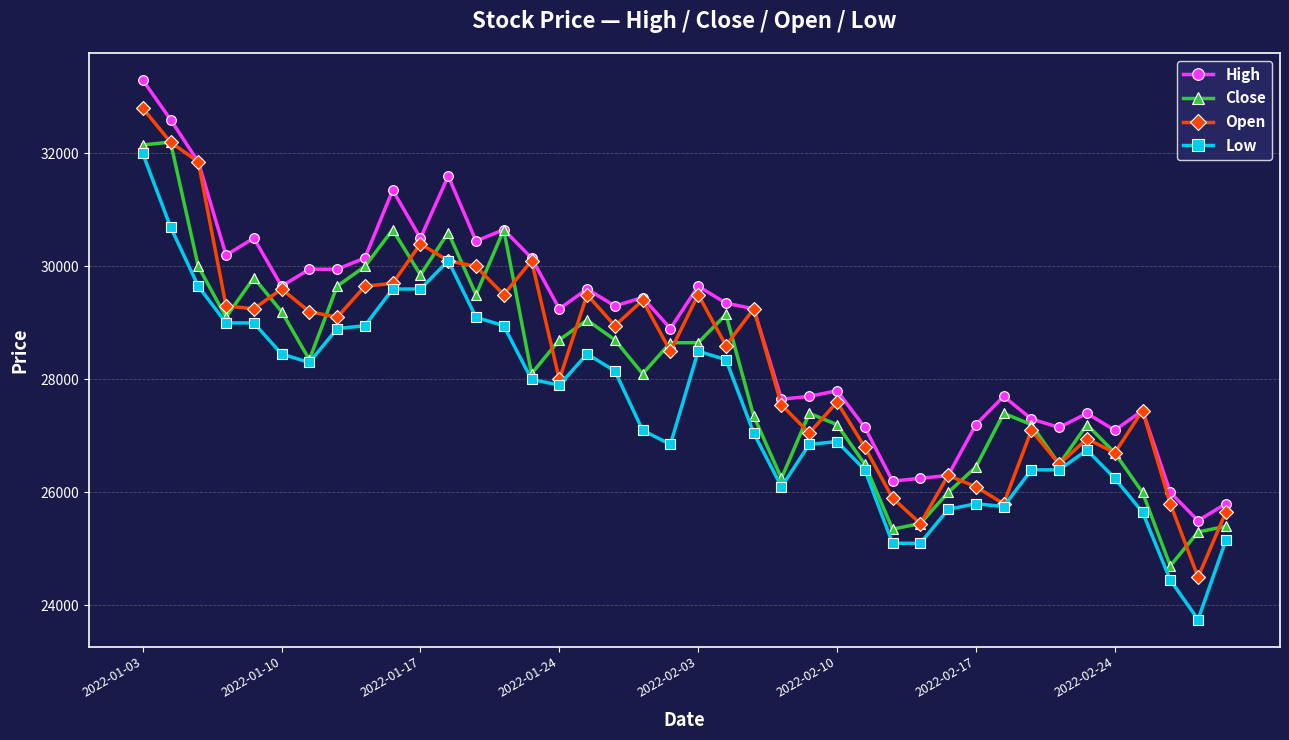

What is the value of the Low point at the 26th from the left?

26900